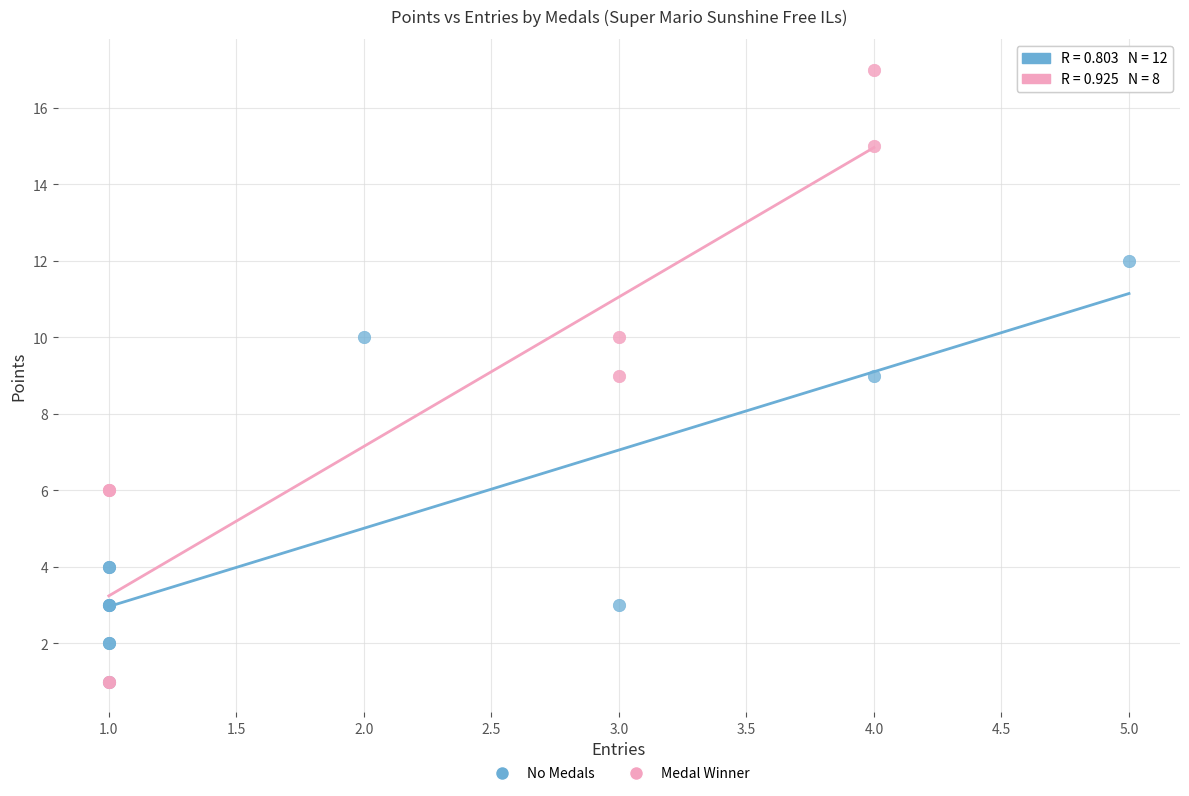

Which series reaches the maximum Y coordinate?

Medal Winner